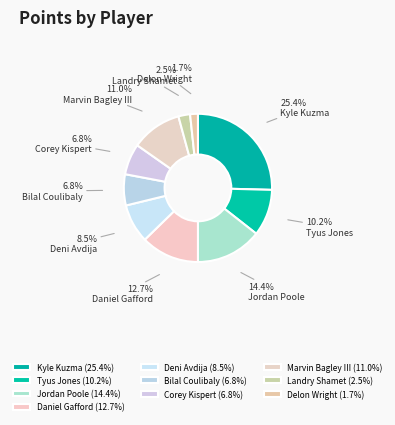

To the nearest percent, what is the difference between the Corey Kispert and Marvin Bagley III slice percentages?

4%